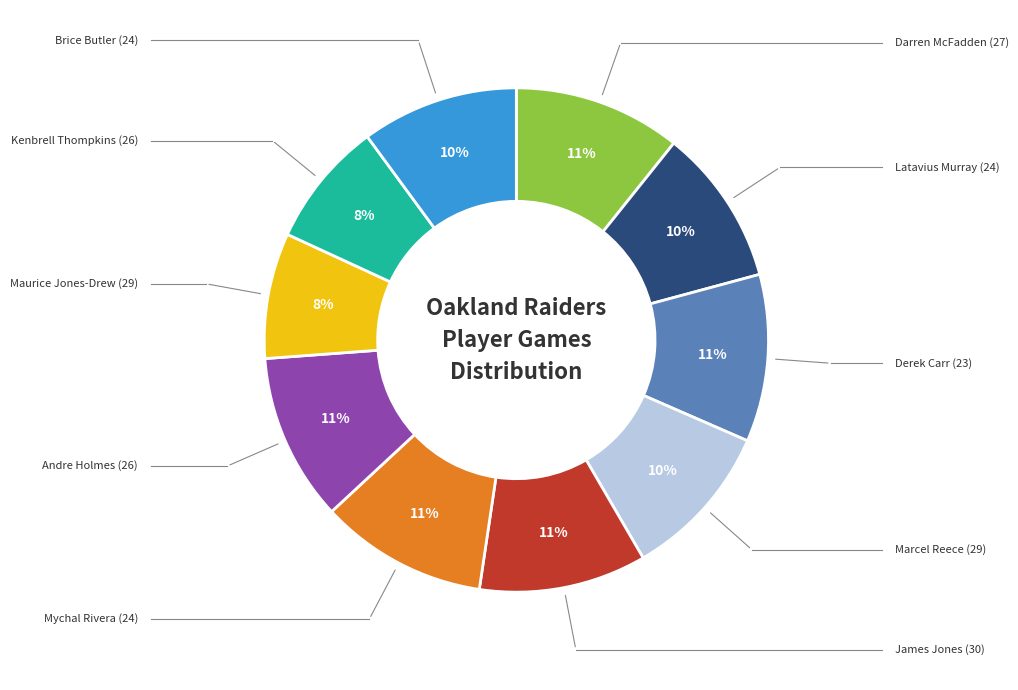

To the nearest percent, what is the difference between the largest and smallest slice percentages?

3%